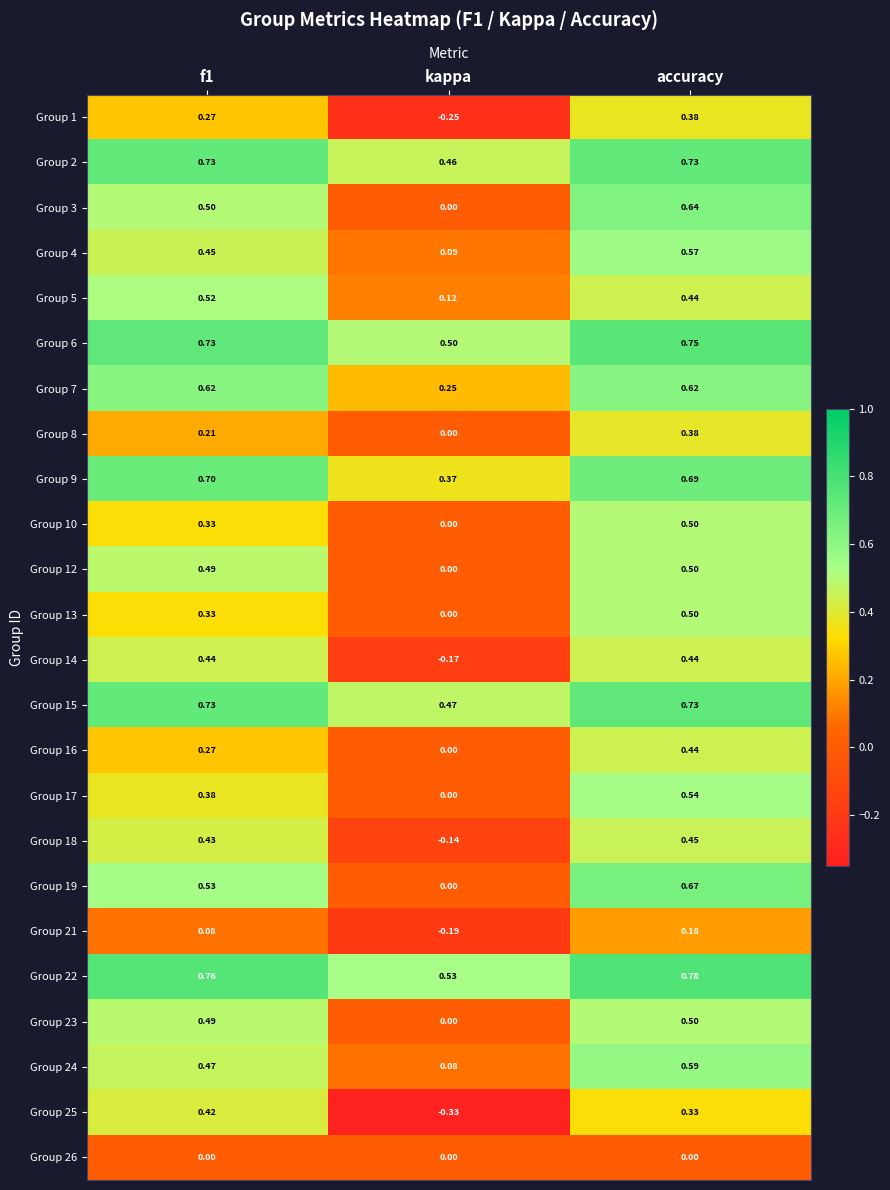

Which category has the lowest value in the Group 8 series?

kappa